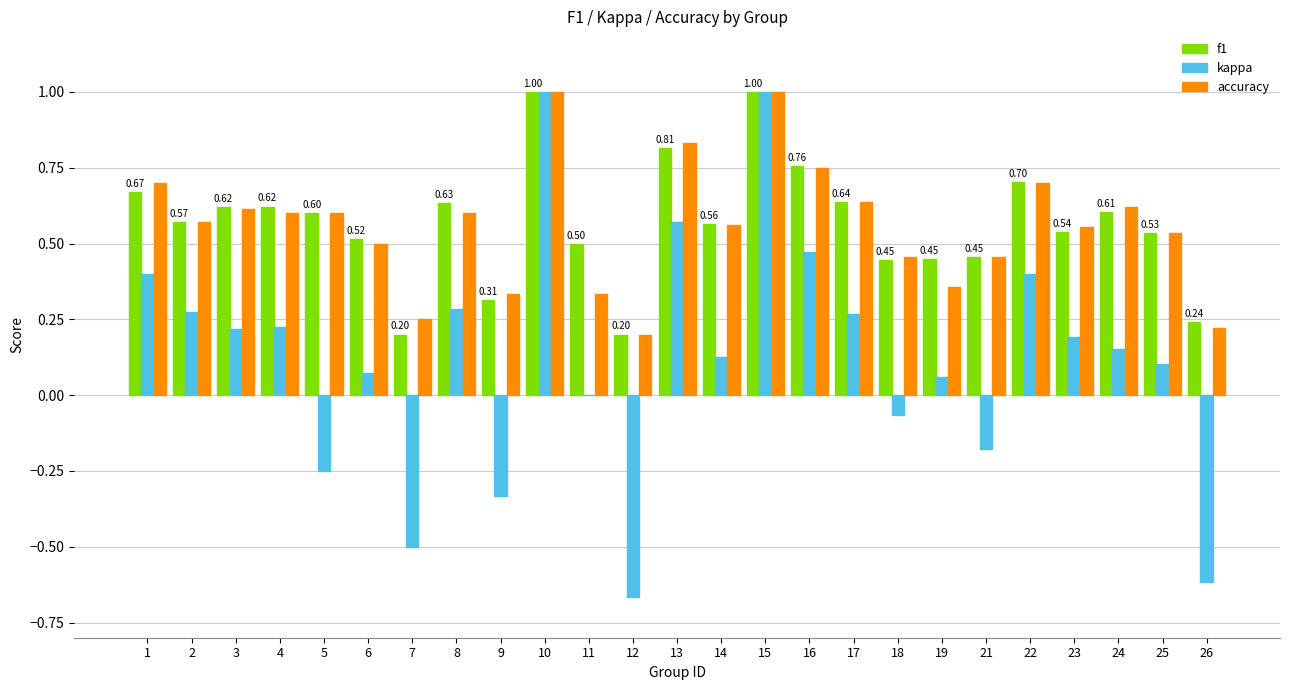

Which series changed the most between 10 and 14?

kappa